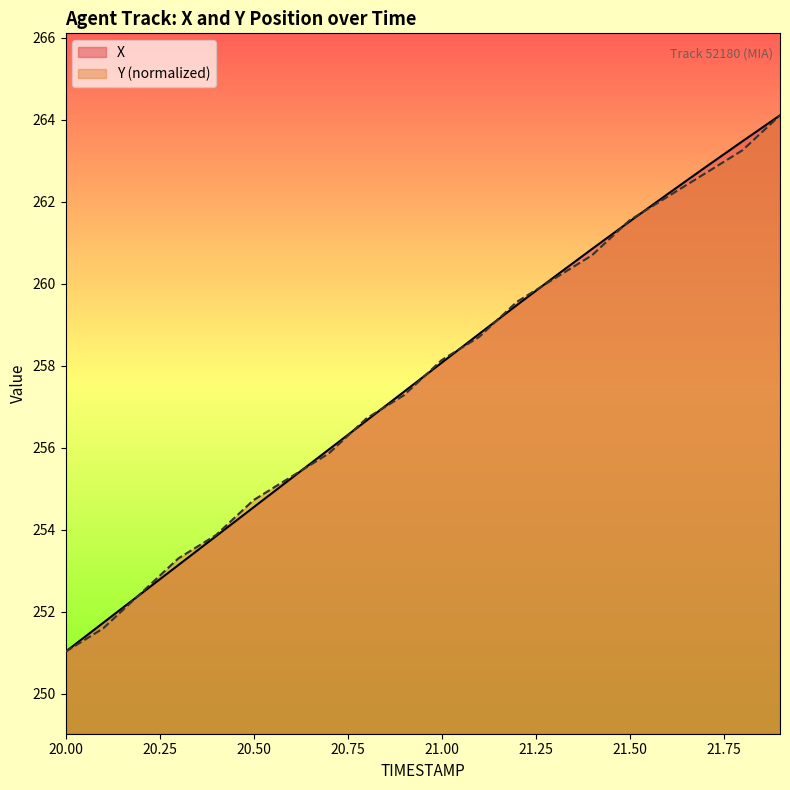

What is the difference between the Y values at 20.7 and 20.2?

3.4